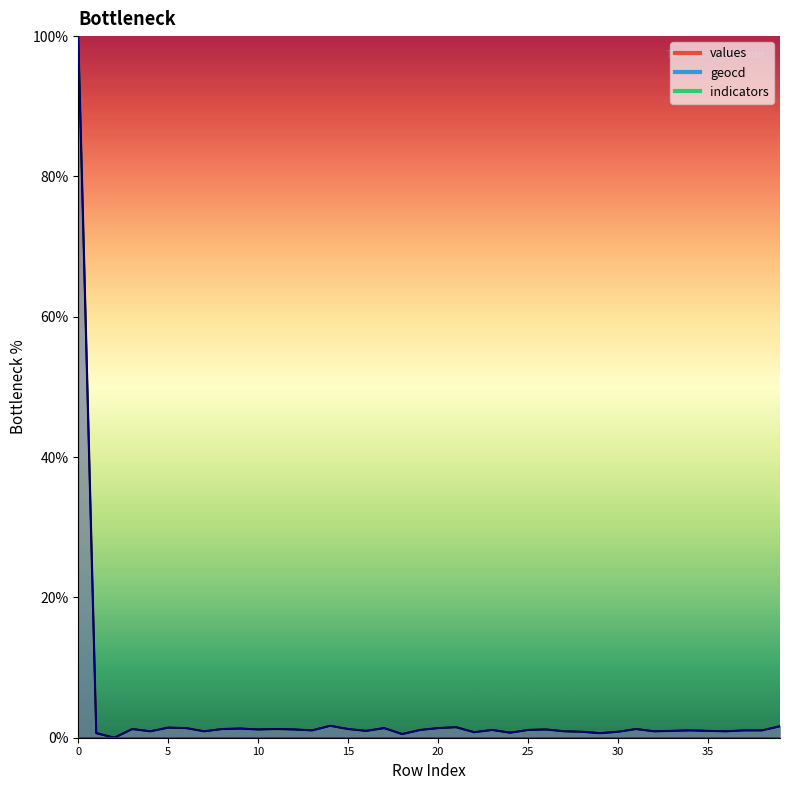

At which category does values reach its first local peak?

3